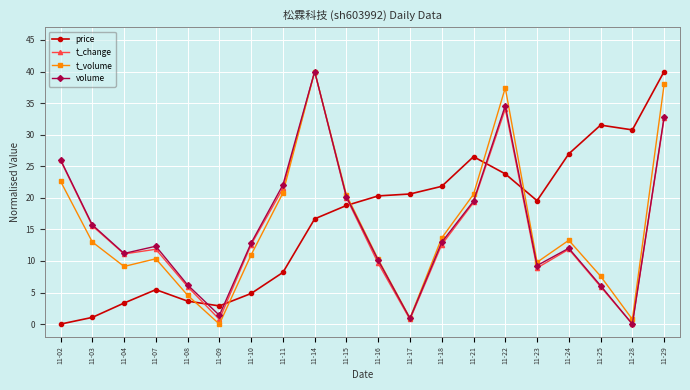

Is the value of volume at 11-11 greater than the value of t_change at 11-21?

Yes